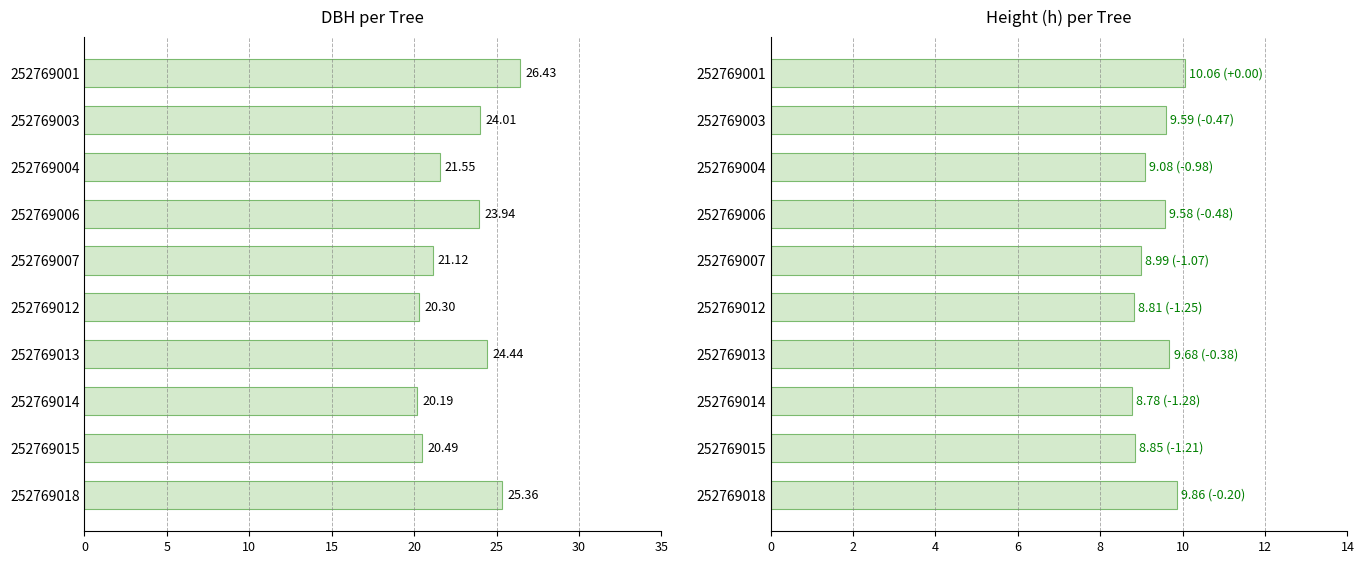

Are the bars grouped side by side (vs. stacked)?

Yes